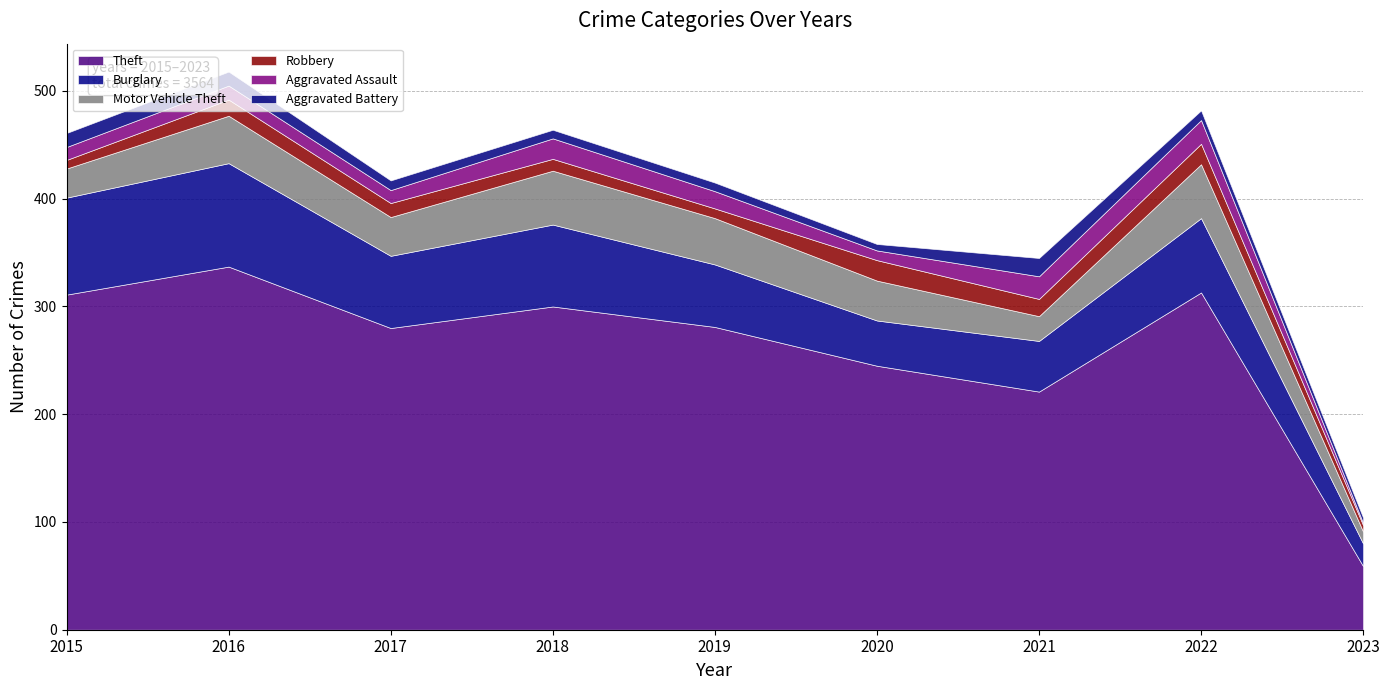

Between 2022 and 2019, which is larger?

2022